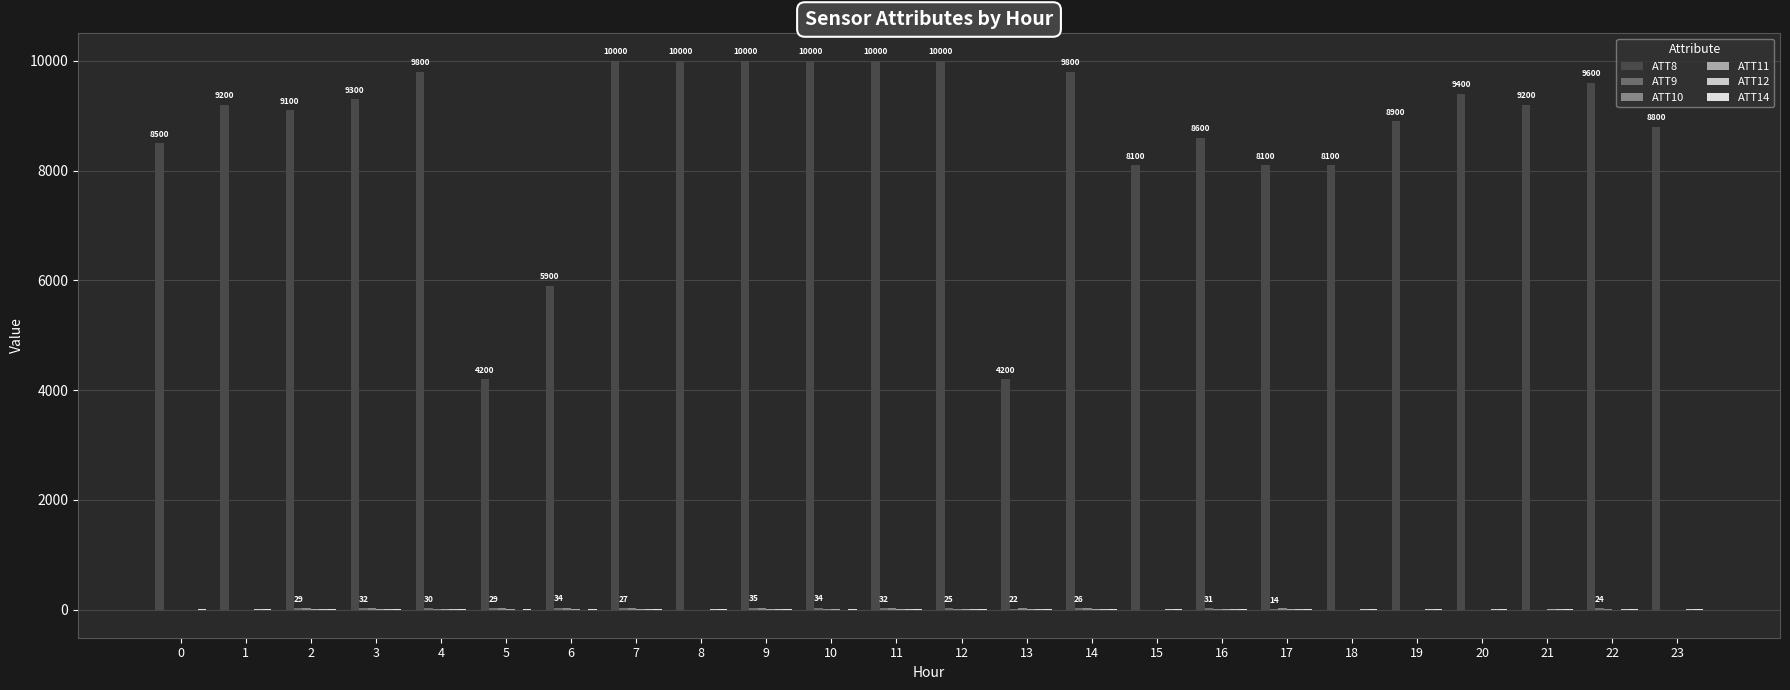

What is the difference between the ATT14 values at 21 and 15?

1.2